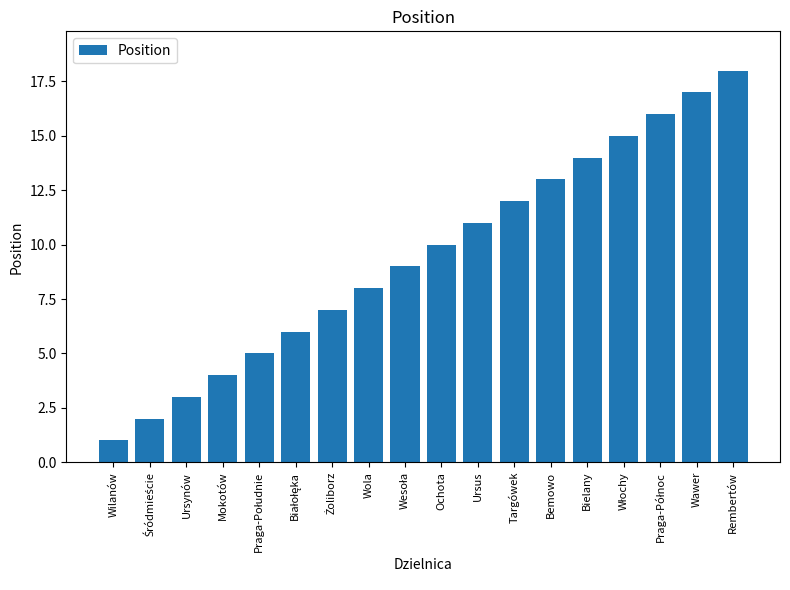

What is the sum of all values?

171